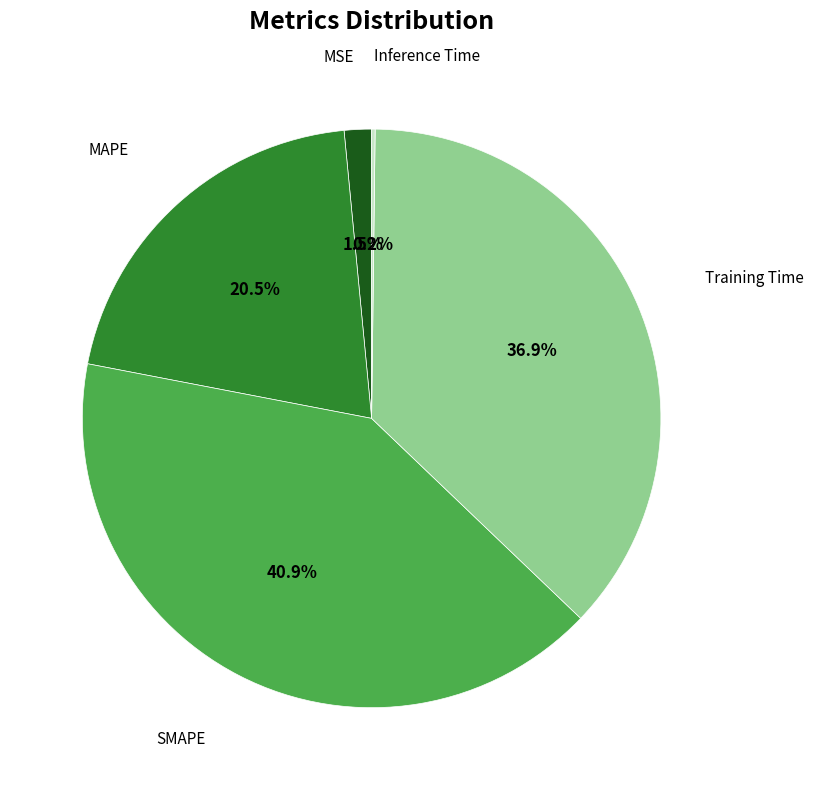

Is there any slice that represents more than half of the pie?

No